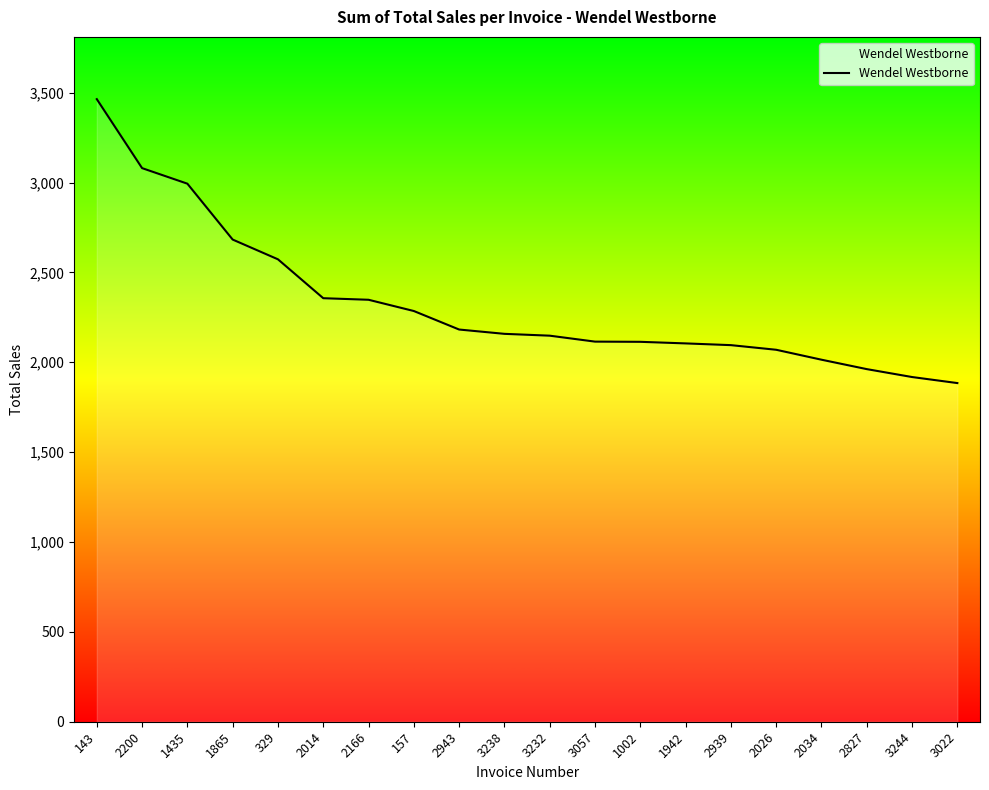

What position from the right is 3232?

10